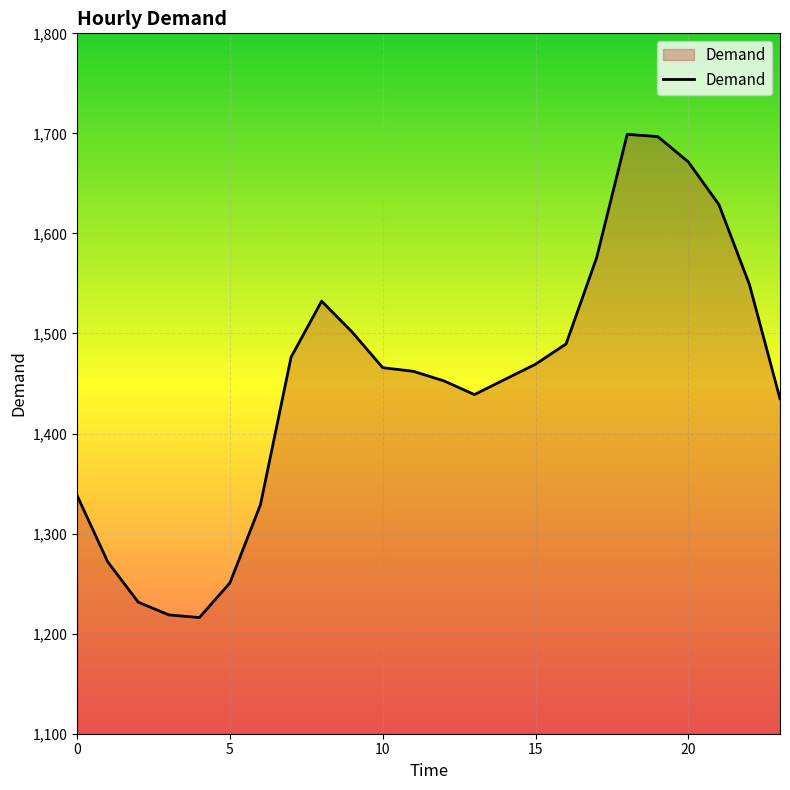

What is the minimum value shown in the chart?

1216.1